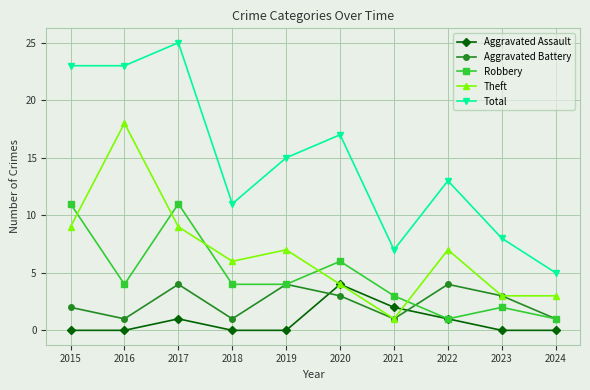

Count the Aggravated Assault values in the range 0 to 1.

8